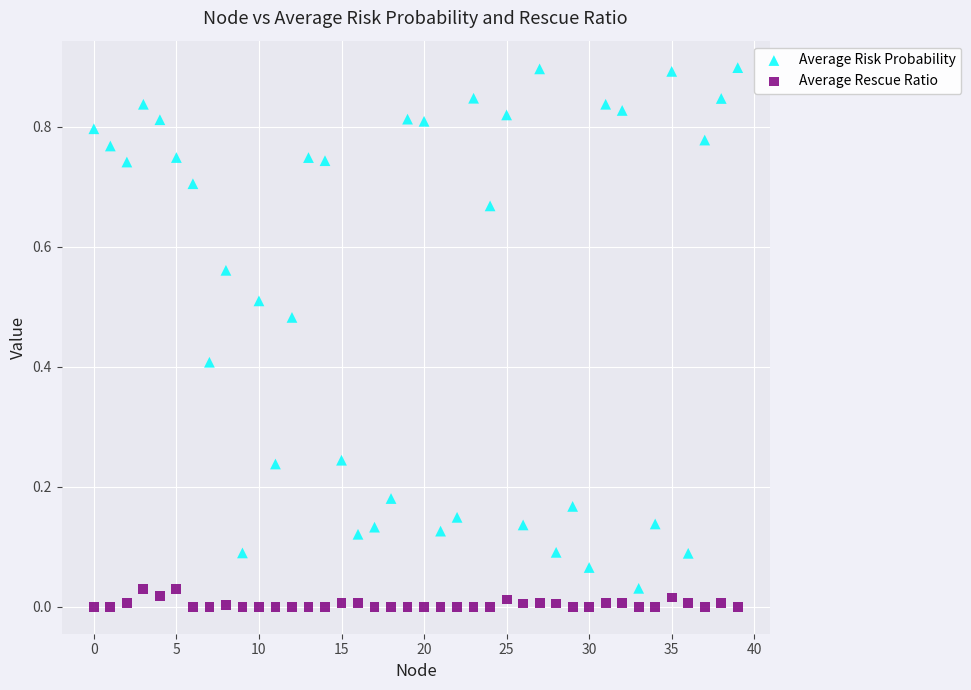

Which series reaches the minimum Y coordinate?

Average Rescue Ratio